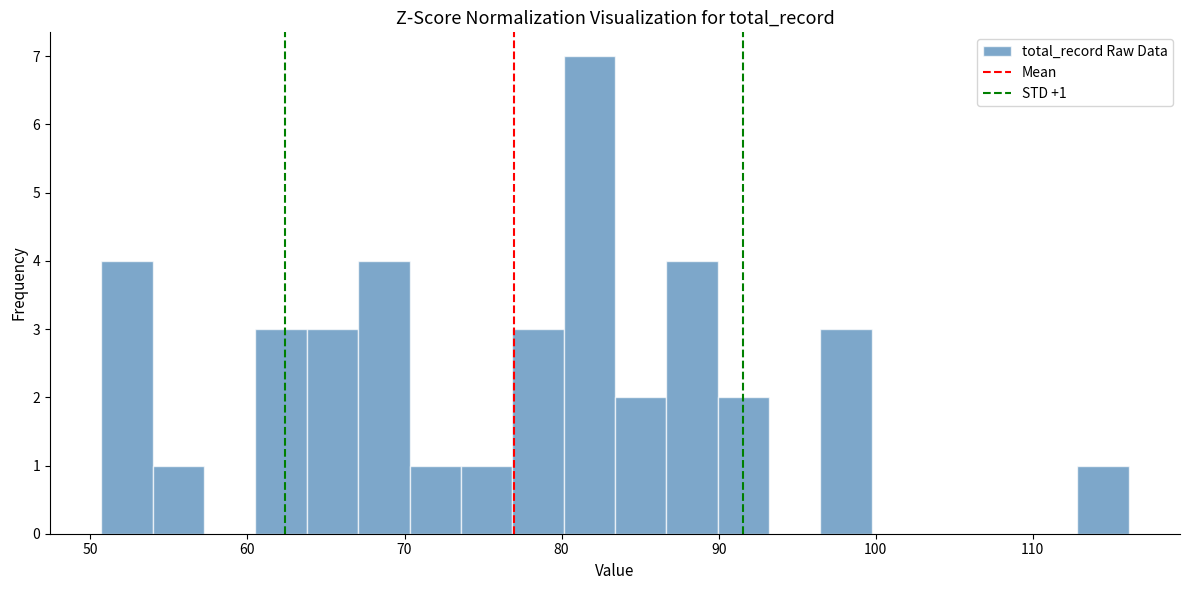

Around what value on the x-axis is the tallest bar? Give the approximate position of its centre, as read against the axis.

82